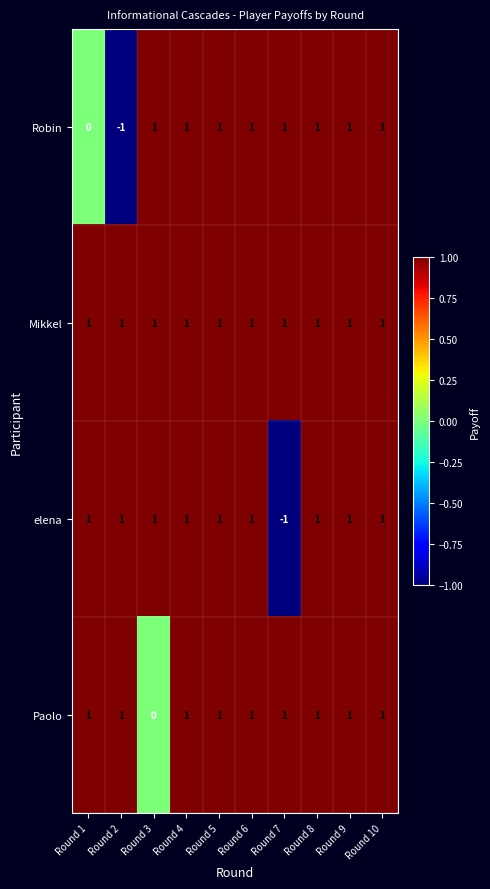

Rank the series by their average value, from lowest to highest.

Robin, elena, Paolo, Mikkel